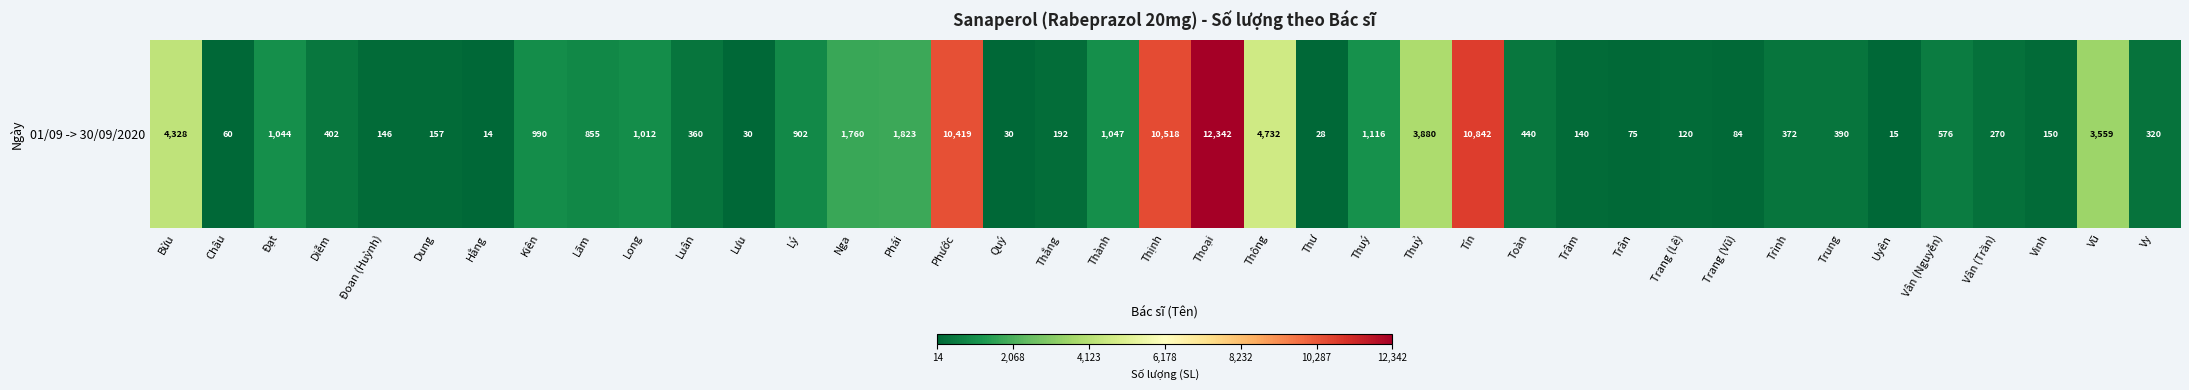

List the labels in order of value, smallest first.

Hằng, Uyên, Thư, Lưu, Quý, Châu, Trân, Trang (Vũ), Trang (Lê), Trâm, Đoan (Huỳnh), Vinh, Dung, Thắng, Vân (Trần), Vy, Luân, Trình, Trung, Diễm, Toàn, Vân (Nguyễn), Lãm, Lý, Kiên, Long, Đạt, Thành, Thuý, Nga, Phái, Vũ, Thuỷ, Bửu, Thông, Phước, Thịnh, Tín, Thoại